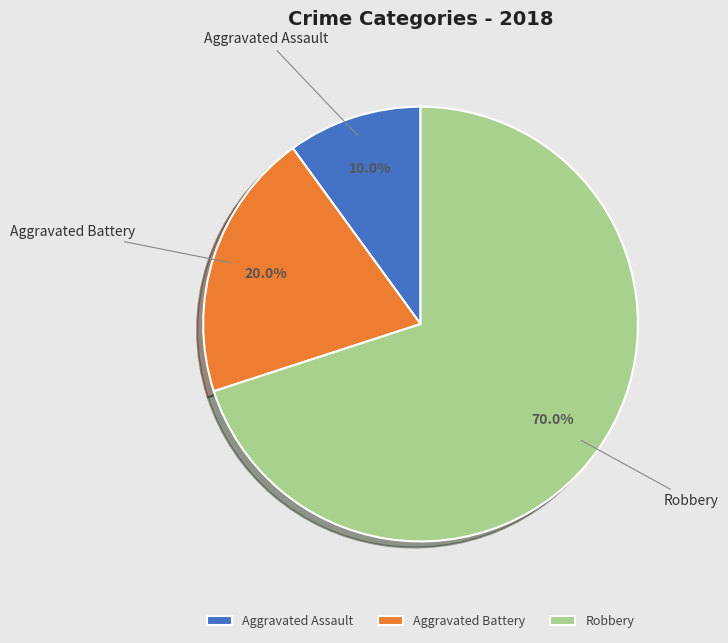

How many slices are in this pie chart?

3